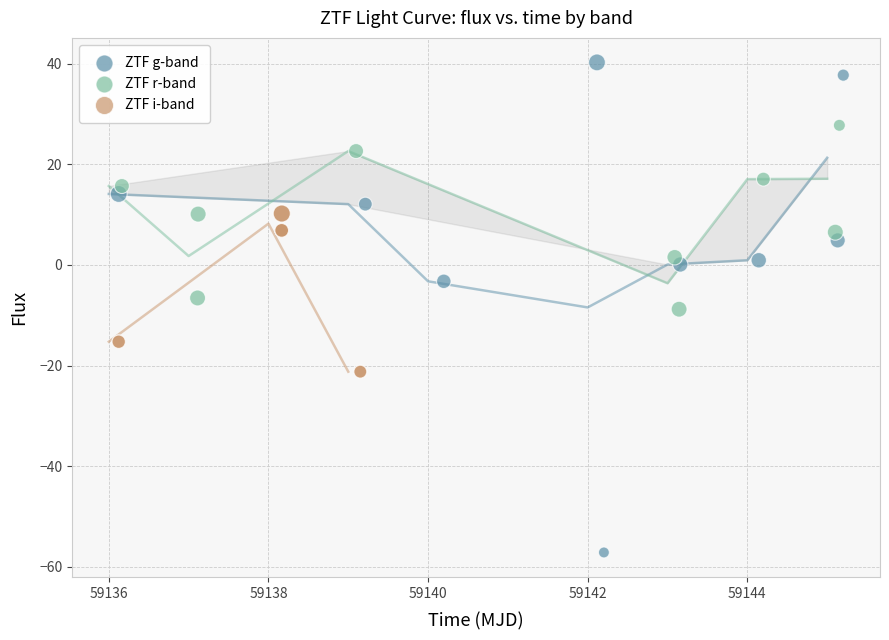

Which series reaches the maximum Y coordinate?

ZTF g-band